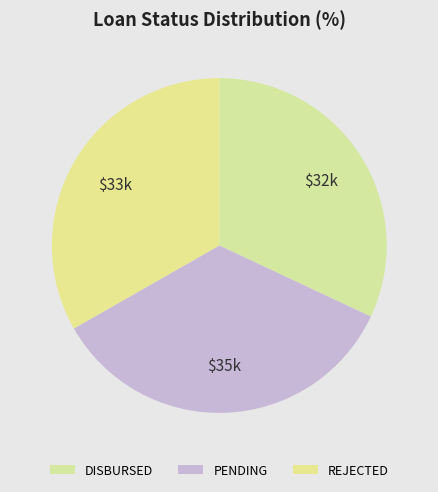

Rank the categories by value from lowest to highest.

DISBURSED, REJECTED, PENDING